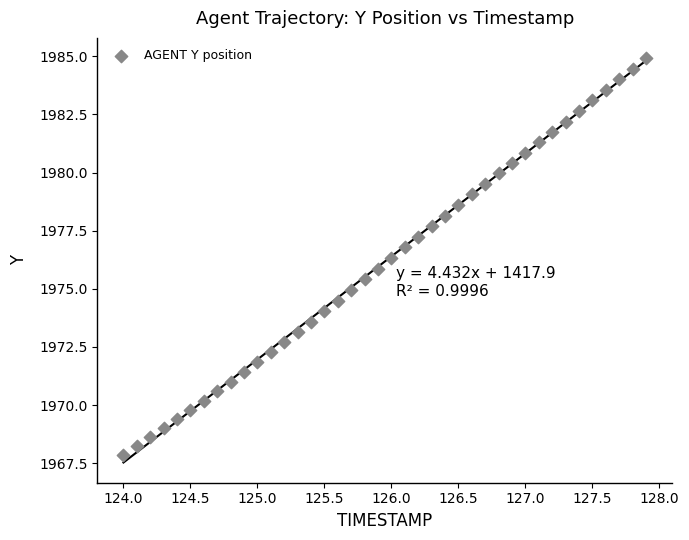

What is the range of X values (max minus min)?

3.9